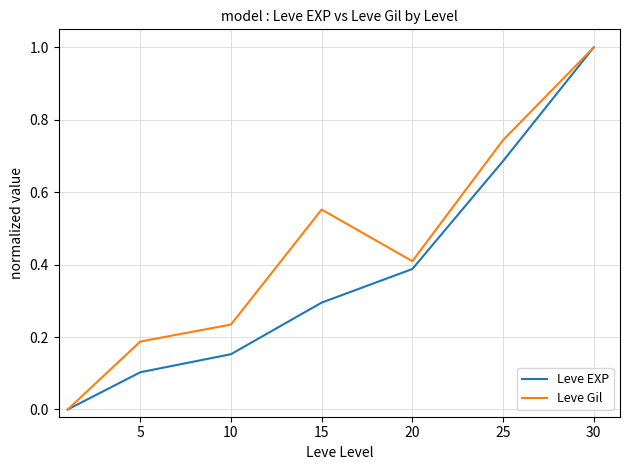

Rank the series by their average value, from lowest to highest.

Leve EXP, Leve Gil